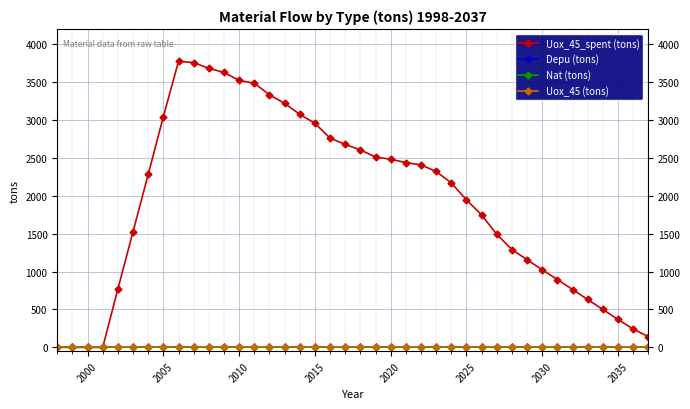

What is the maximum value for Uox_45_spent (tons)?

3772.3